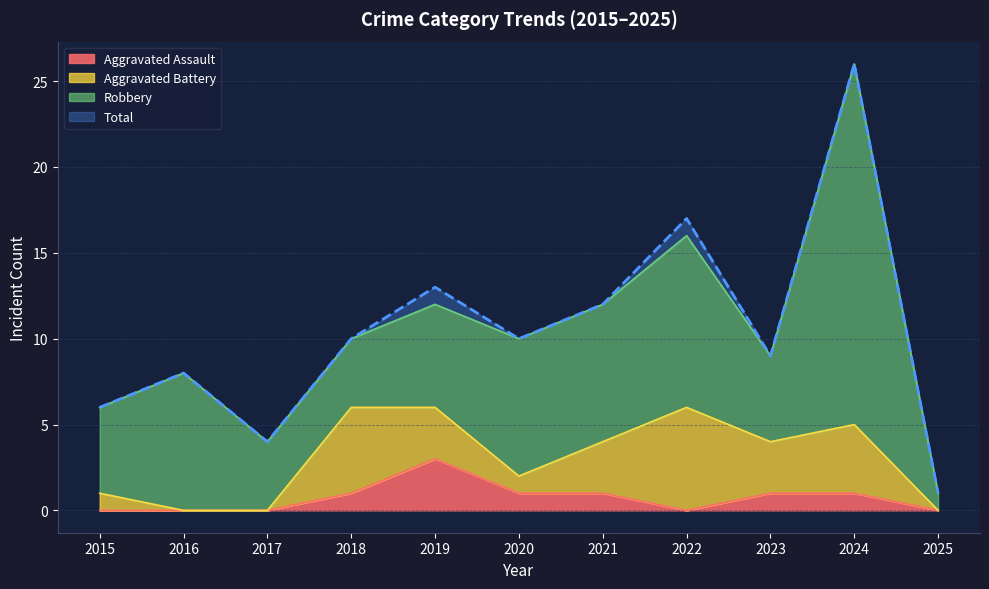

Which has a higher value, 2017 or 2022?

2017